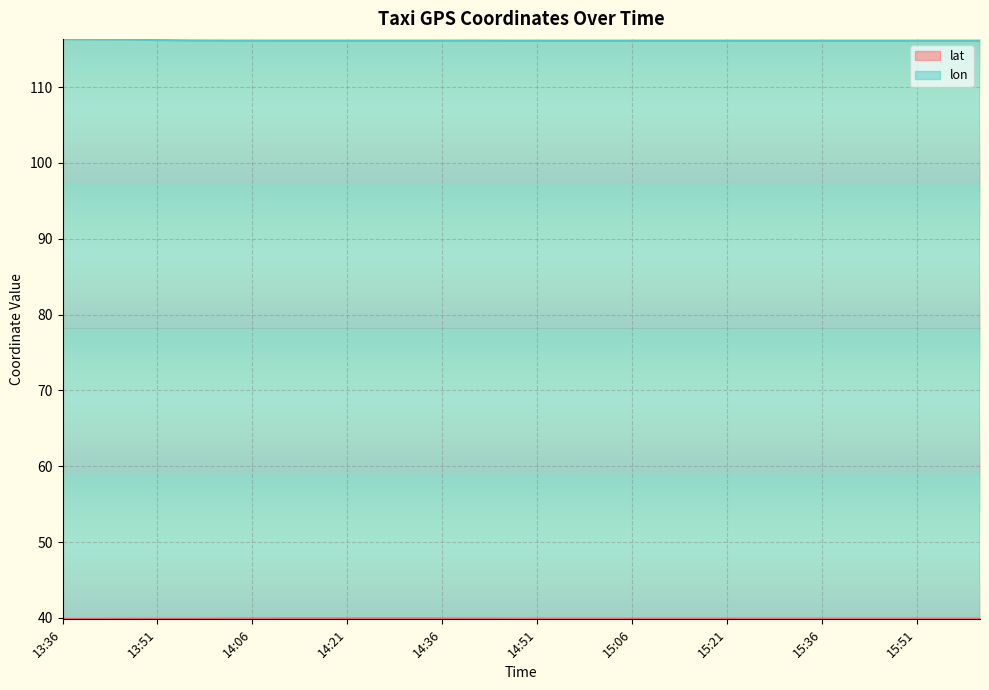

What is the label of the 19th point from the left?

15:06